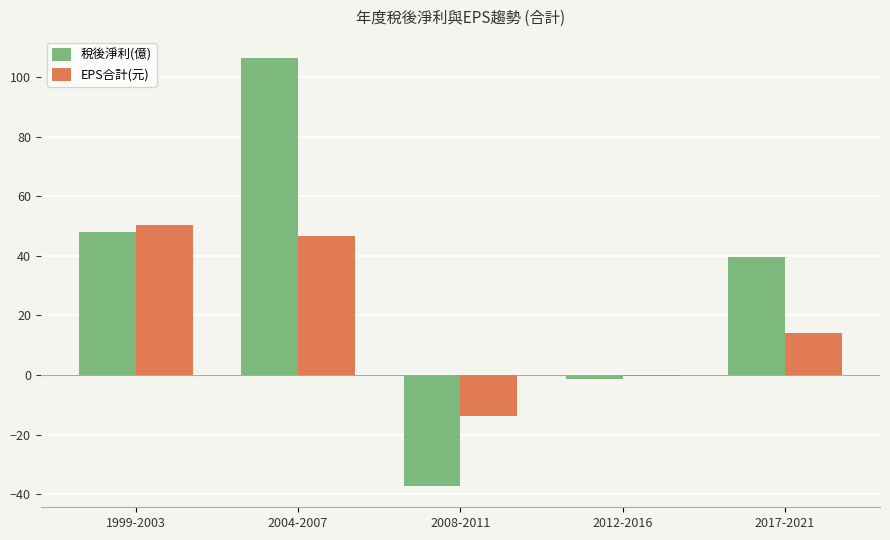

Between 1999-2003 and 2017-2021, which series saw the biggest shift?

EPS合計(元)